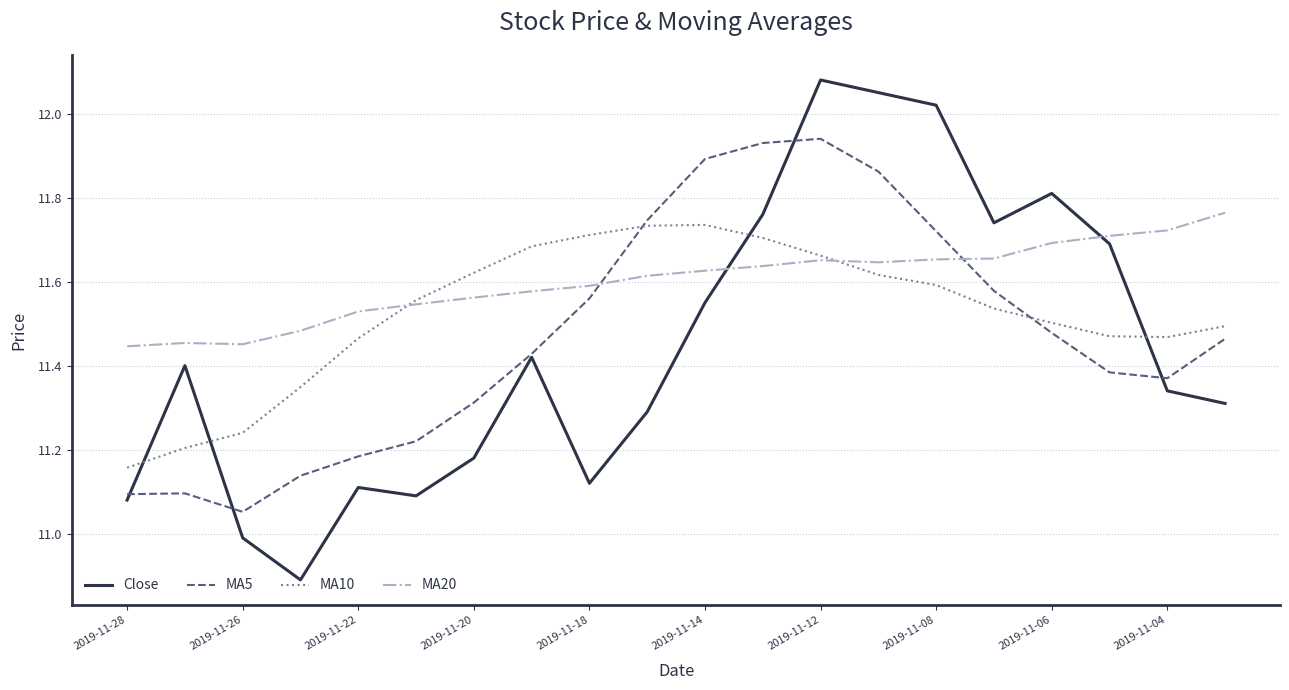

Which series has the widest spread of values?

Close